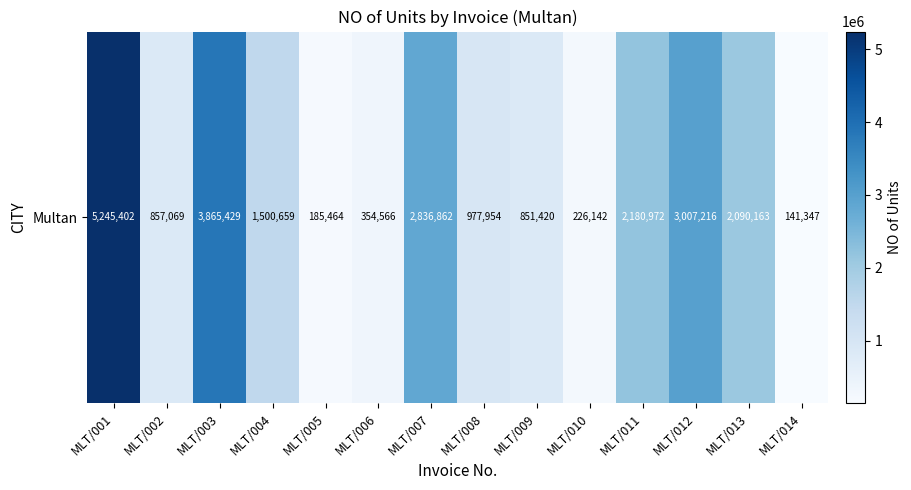

At which label is the value closest to 2693374?

MLT/007